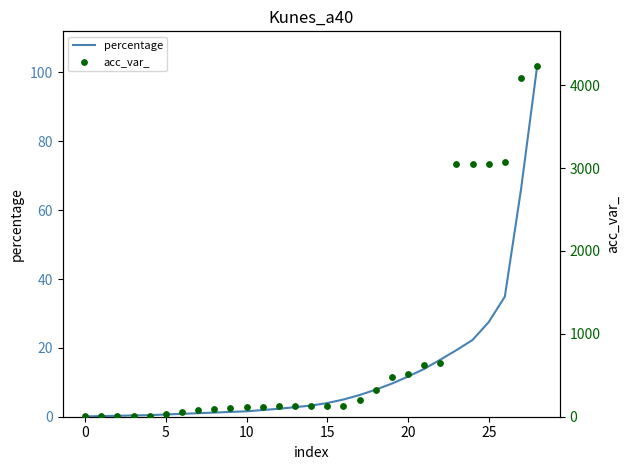

At which category is the sum across all series the highest?

28